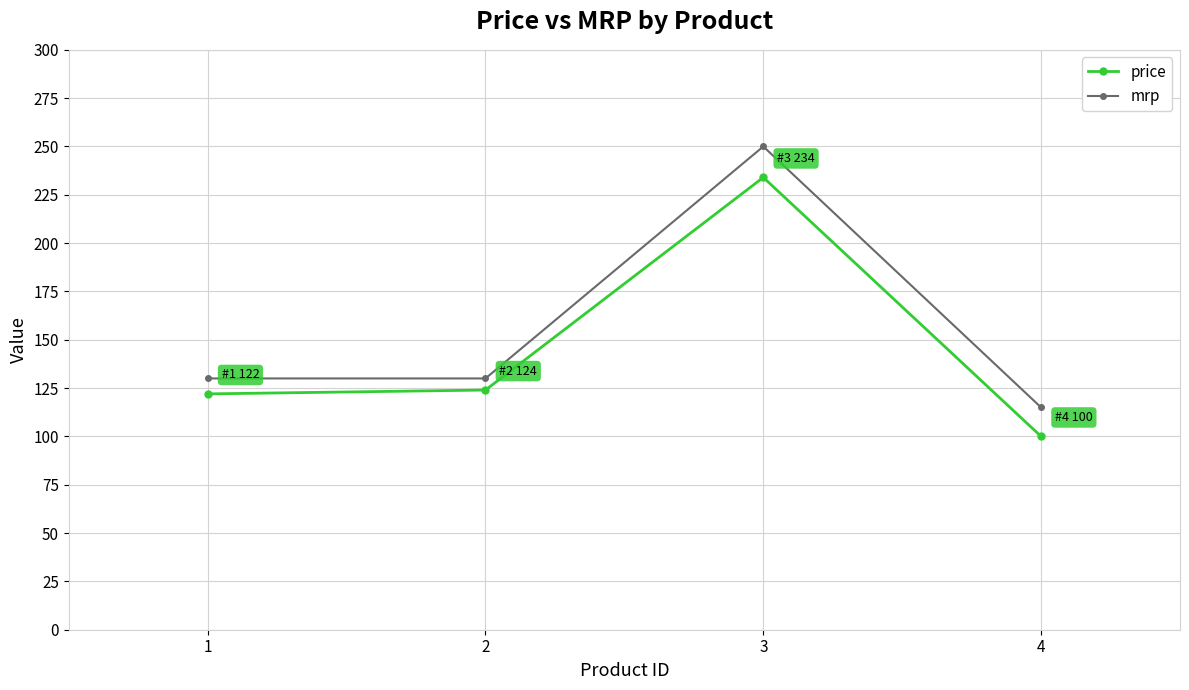

What is the maximum value for price?

234